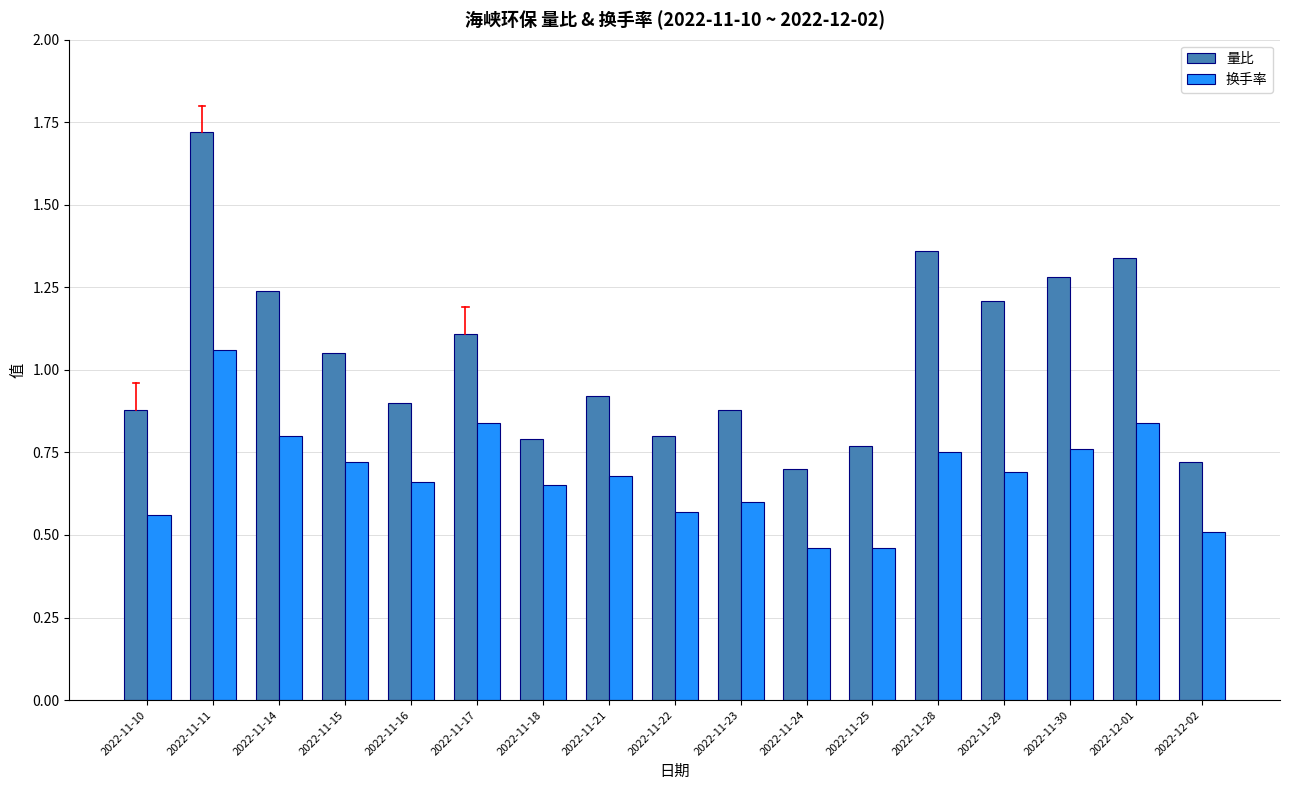

How many series are shown in this chart?

2